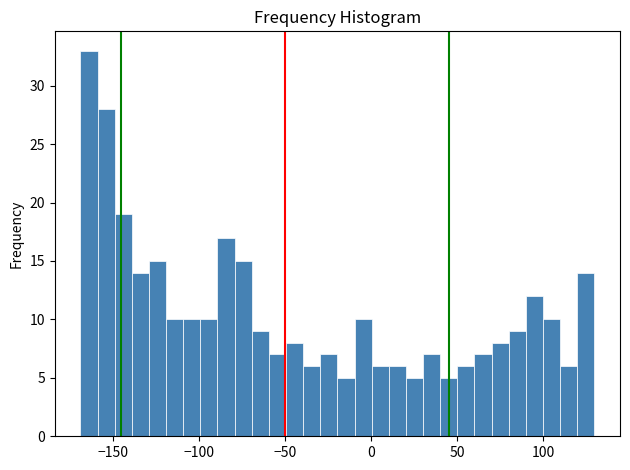

Read against the x-axis, roughly where is the centre of the tallest bar?

-165